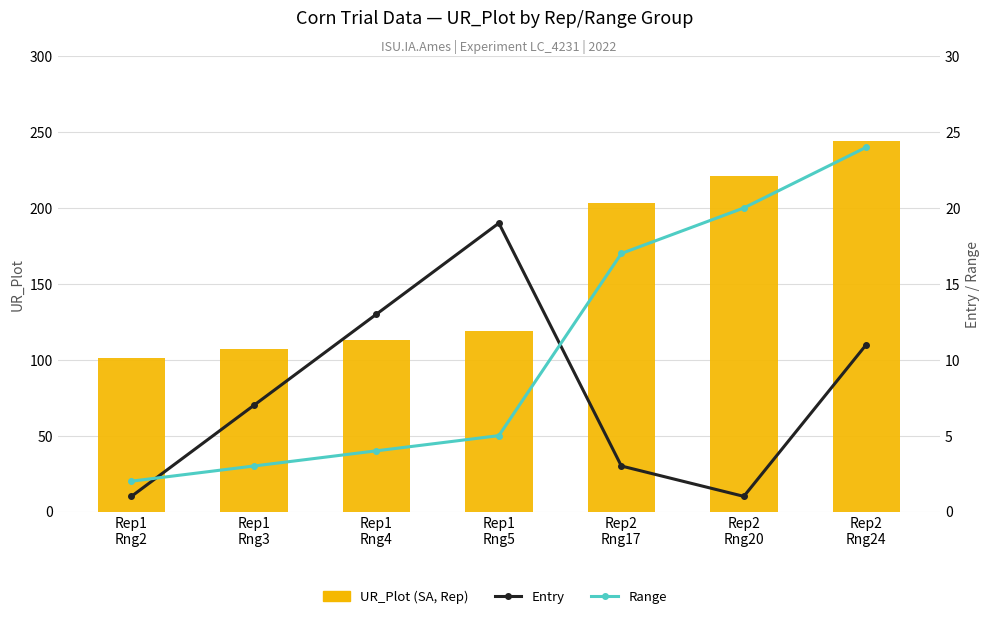

What is the average value of the Range series?

11